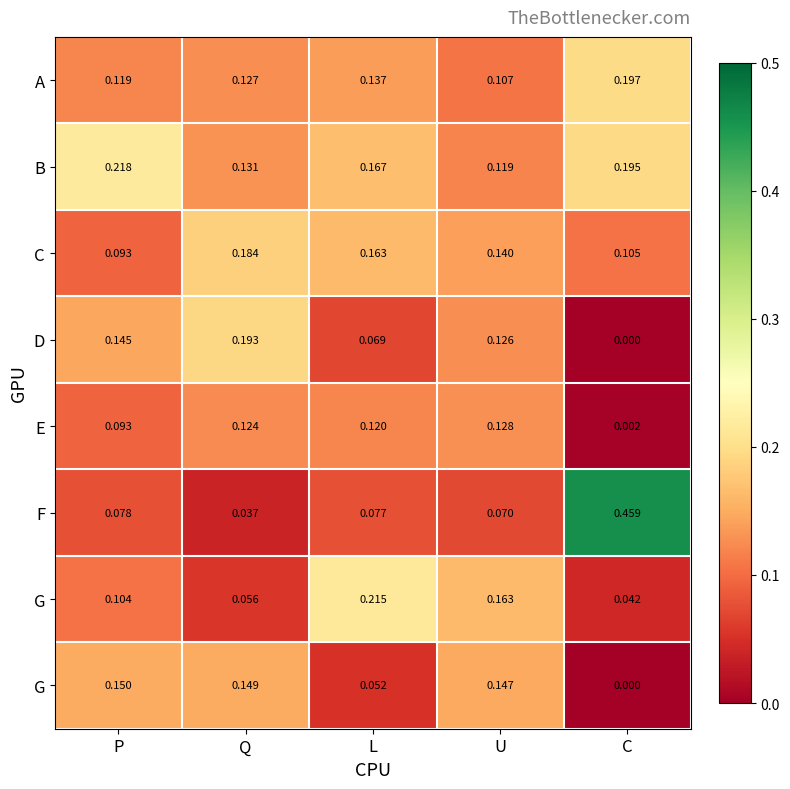

What is the maximum value shown in the chart?

0.5